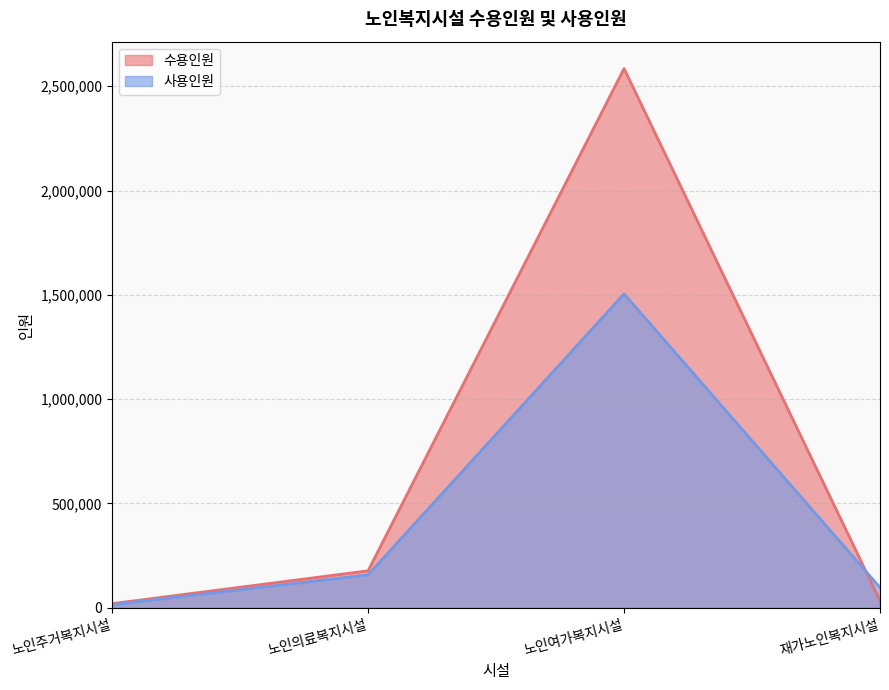

Does the chart display data point markers on the line(s)?

No